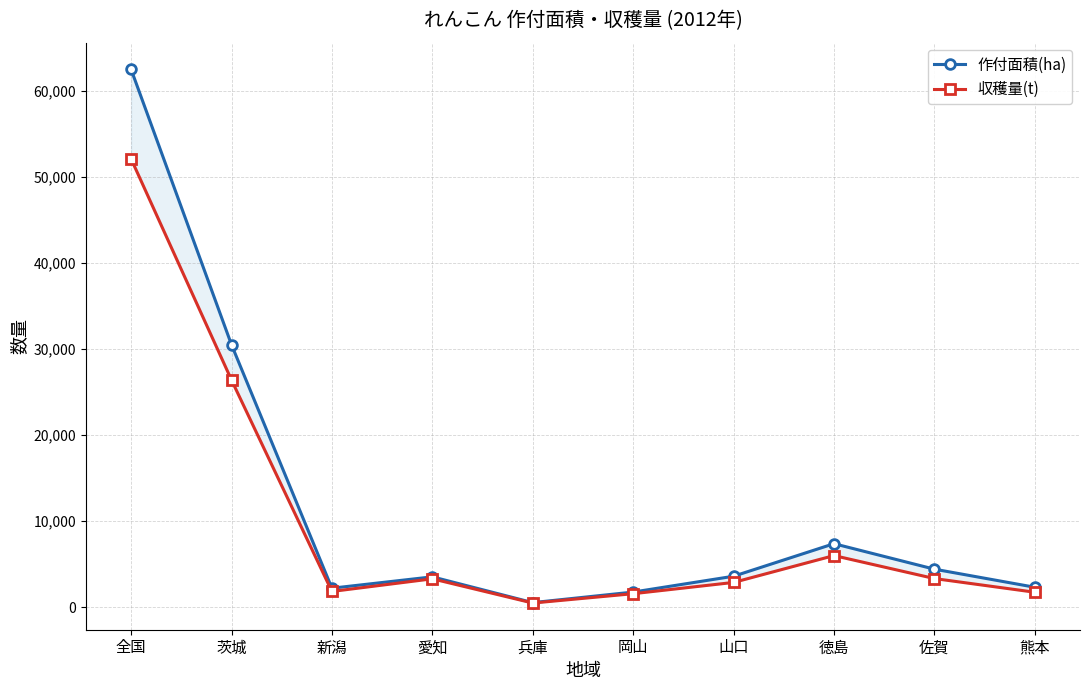

Reading right to left, transcribe all the data shown in this chart.

作付面積(ha): 熊本=2320	佐賀=4420	徳島=7380	山口=3600	岡山=1760	兵庫=533	愛知=3530	新潟=2210	茨城=30500	全国=62500
収穫量(t): 熊本=1740	佐賀=3330	徳島=6000	山口=2880	岡山=1570	兵庫=485	愛知=3300	新潟=1830	茨城=26400	全国=52100